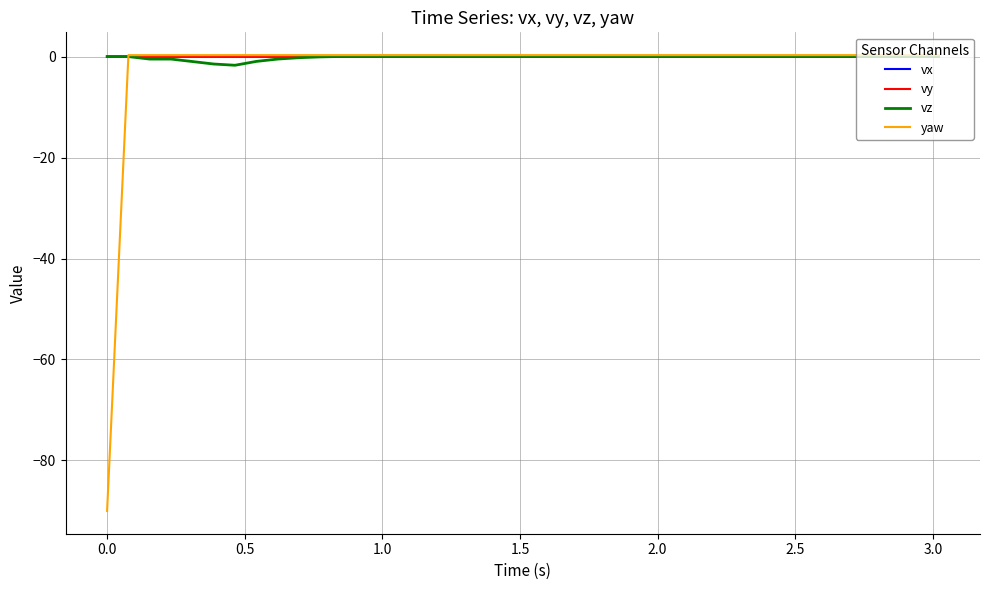

What is the average value of the vz series?

-0.2